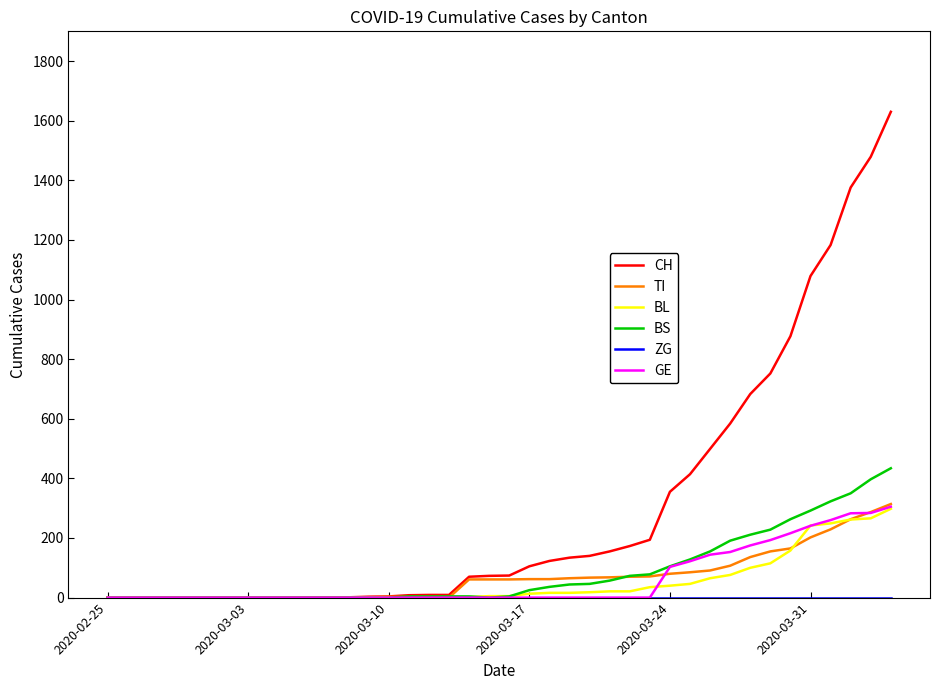

What is the greatest value displayed?

1630